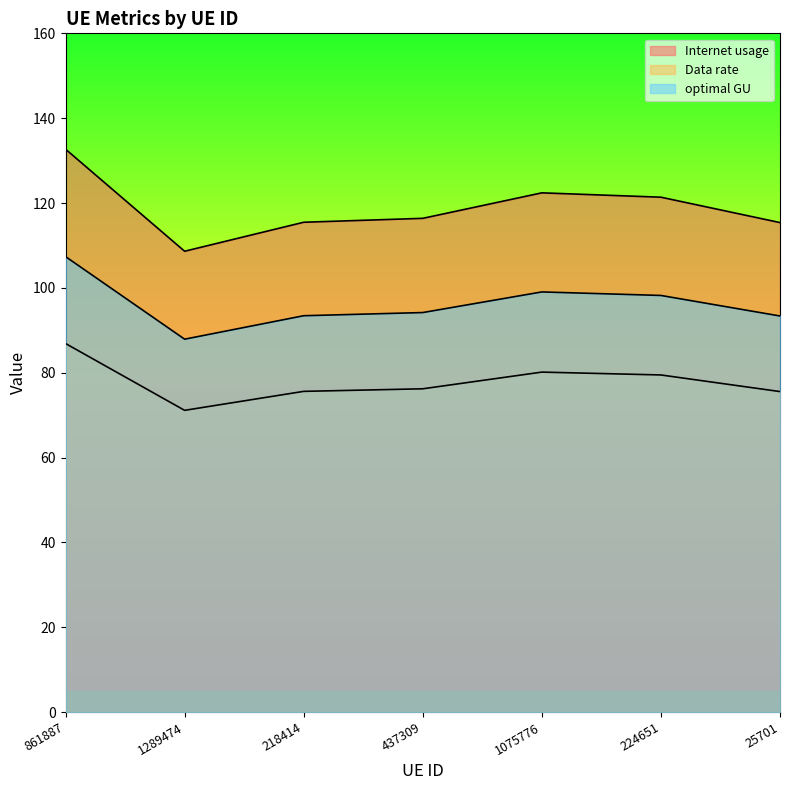

What position from the left is 1075776?

5